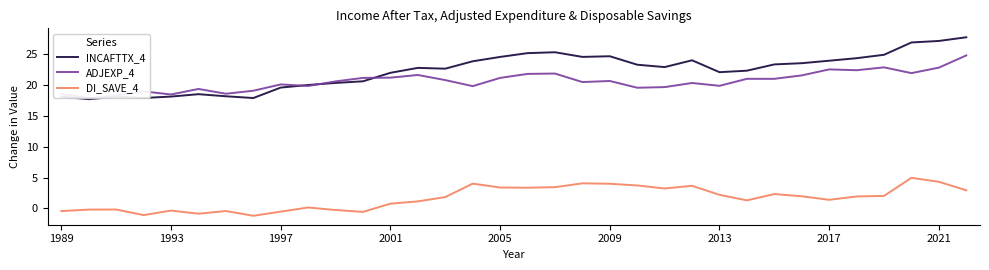

How many series are shown in this chart?

3